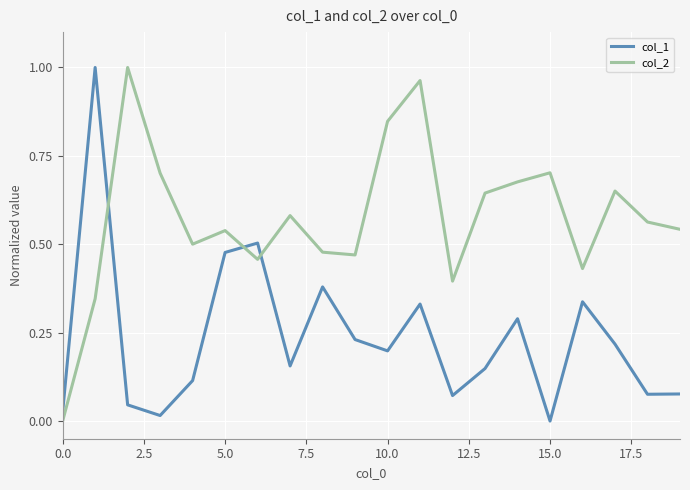

List the series in order of their overall mean, highest first.

col_2, col_1